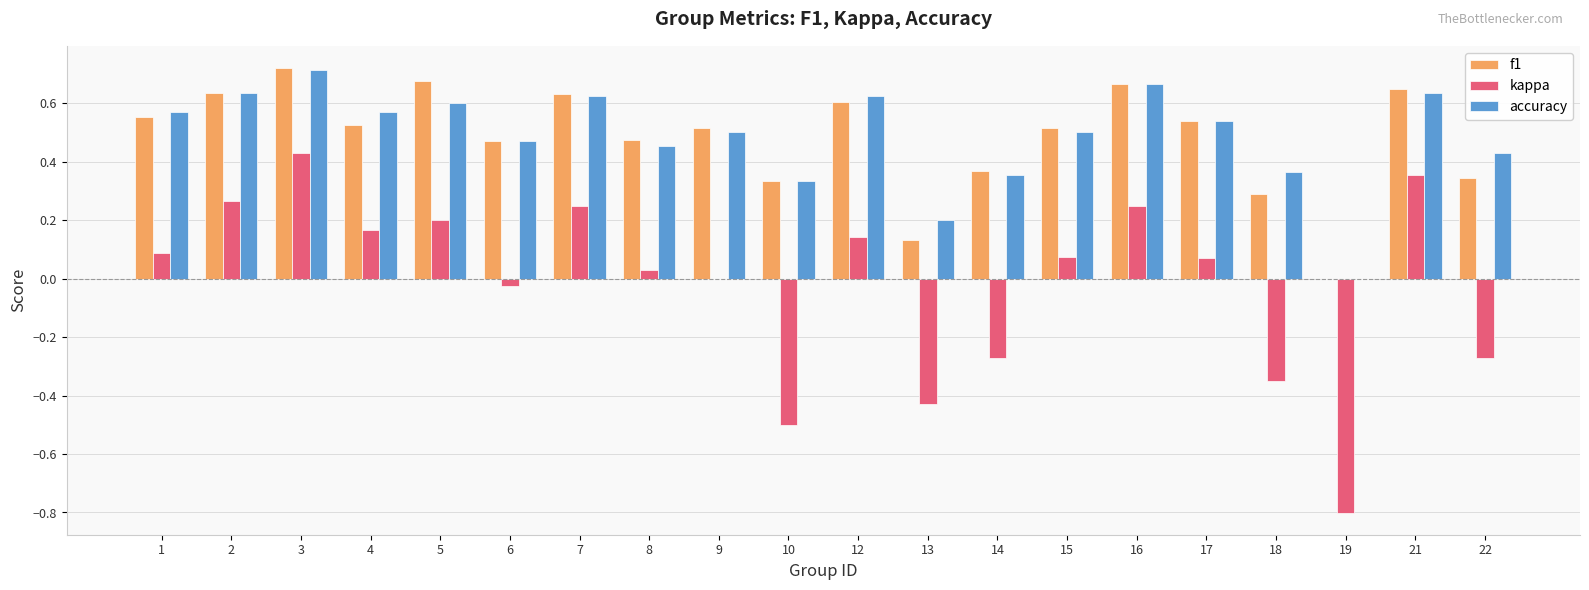

Between 17 and 22, which series saw the biggest shift?

kappa